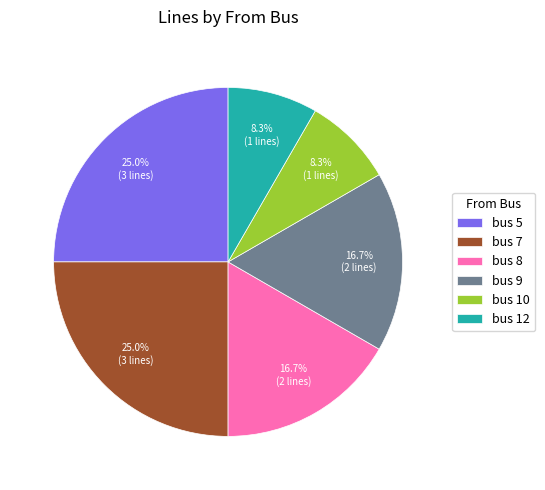

To the nearest percent, what is the difference between the bus 8 and bus 7 slice percentages?

8%